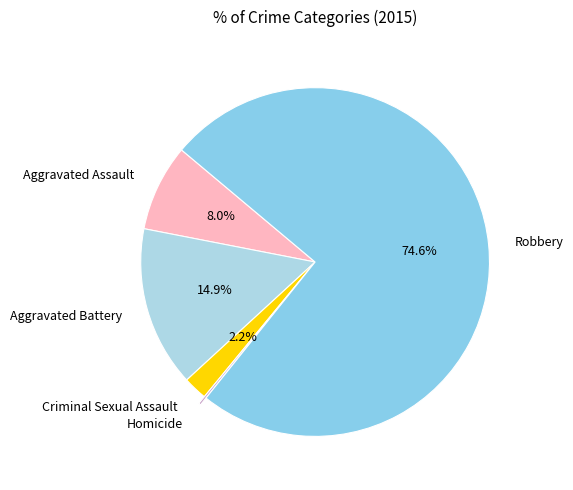

Is there a majority slice in this chart?

Yes